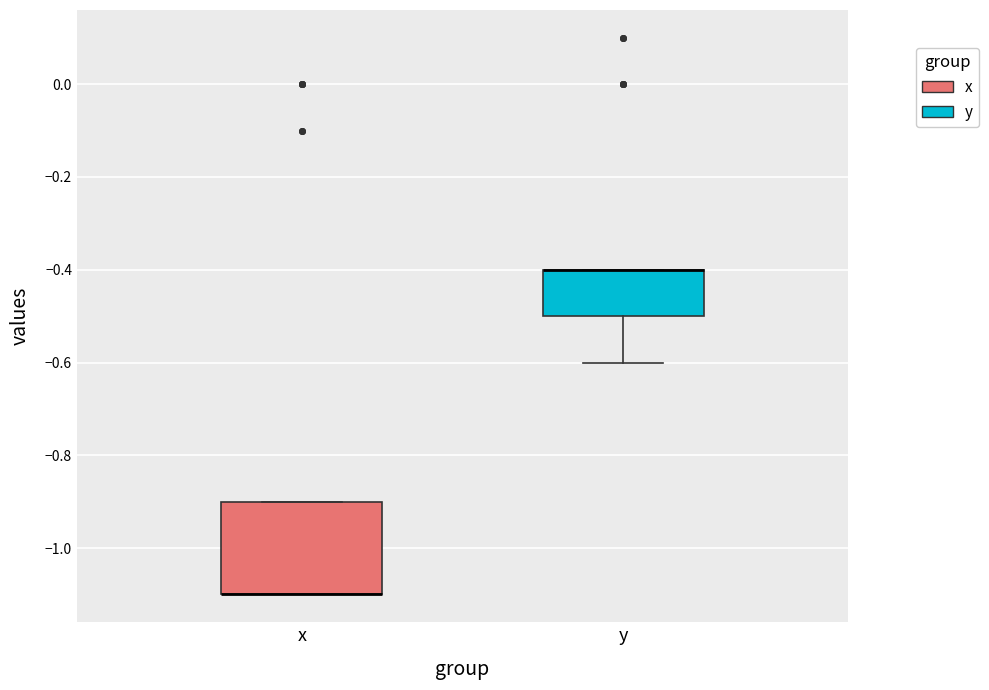

Reading left to right, read every box against the y-axis: the position of its median line, the range the box covers, and the ends of its whiskers. The values are not printed on the chart, so give them approximately, as read against the axis.

x: median -1.1 (drawn on the box's lower edge), box -1.1 to -0.9, whiskers -1.1 to -0.9
y: median -0.4 (drawn on the box's upper edge), box -0.5 to -0.4, whiskers -0.6 to -0.4